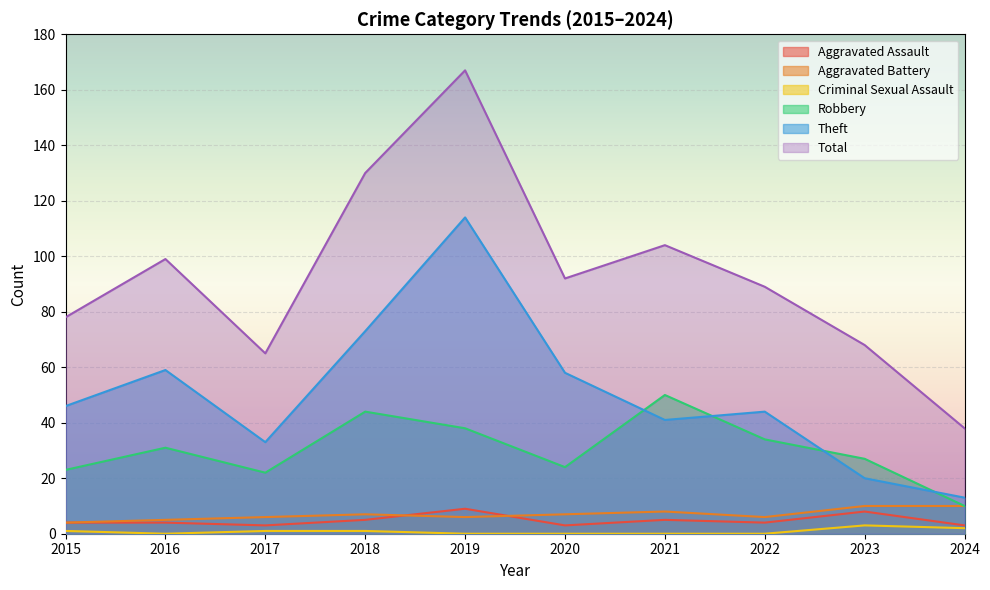

True or false: Aggravated Assault and Total cross at least once.

False